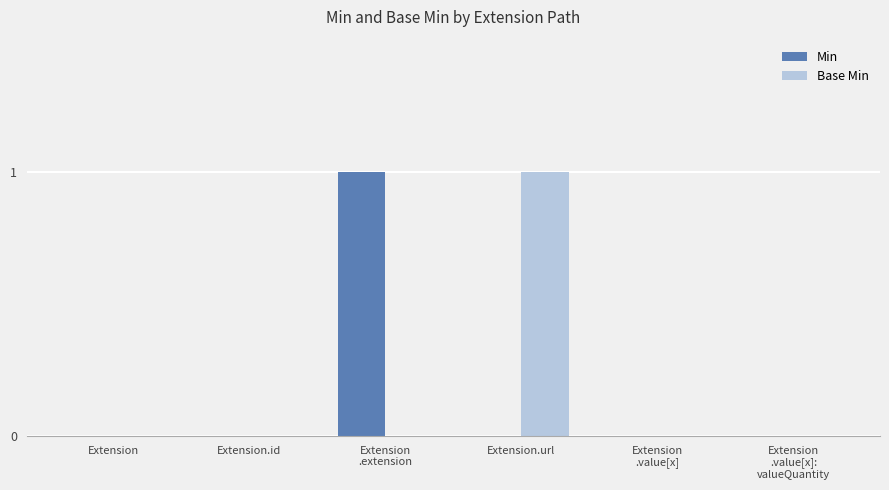

How many data points does each series have?

6